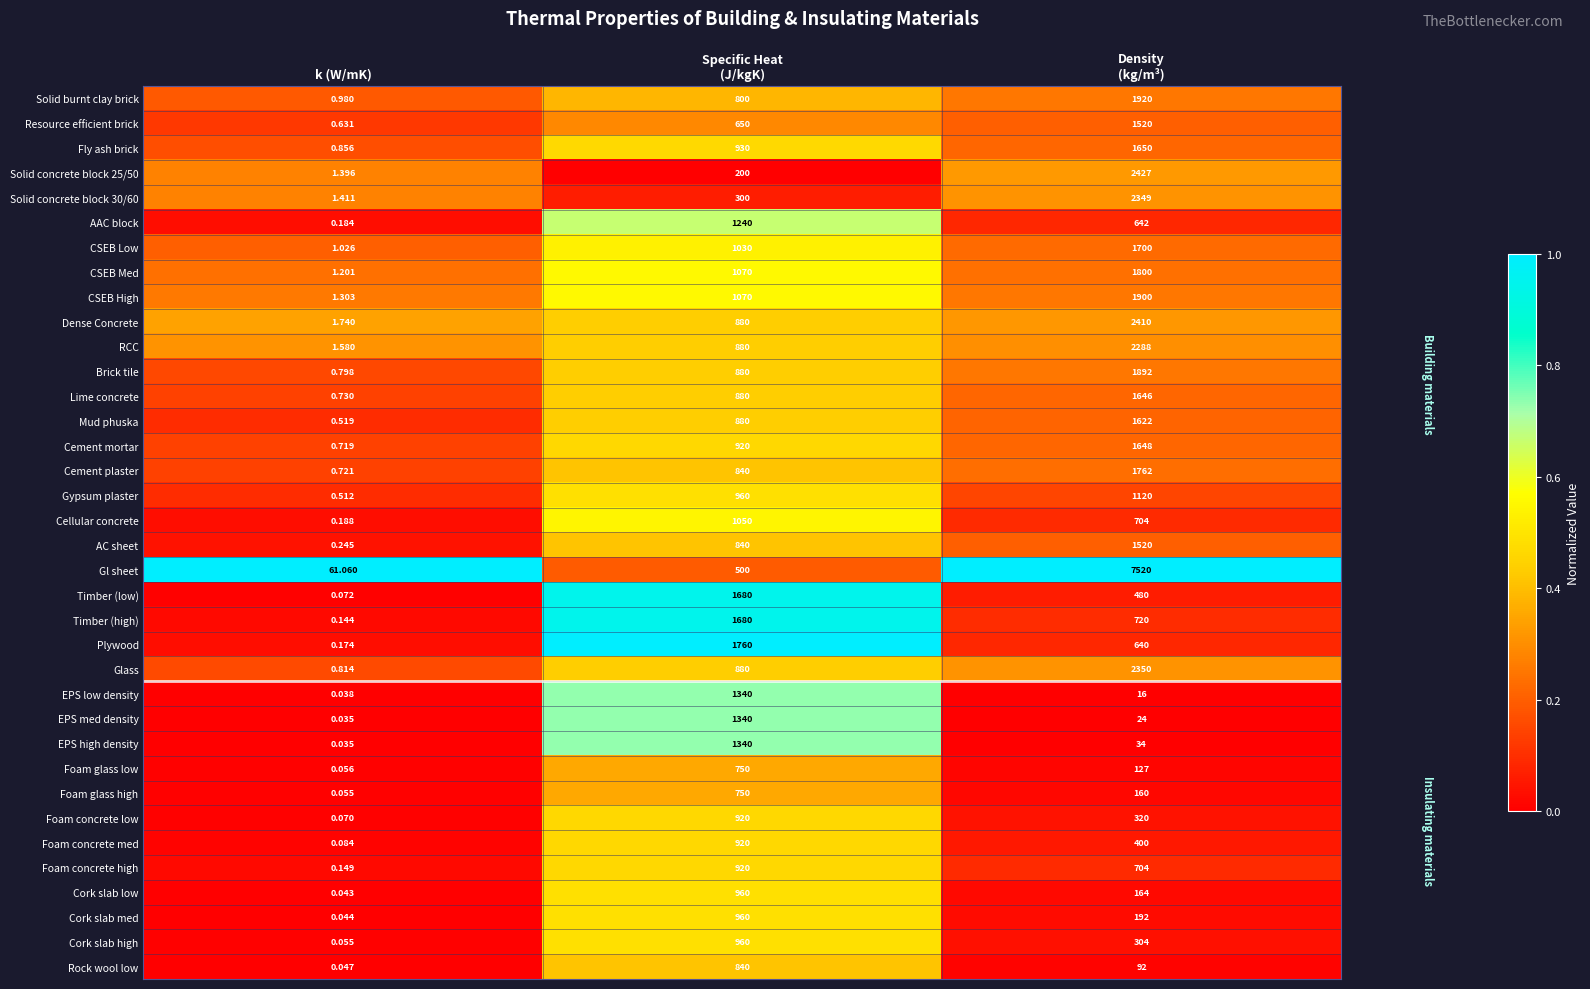

How many data points does each series have?

3